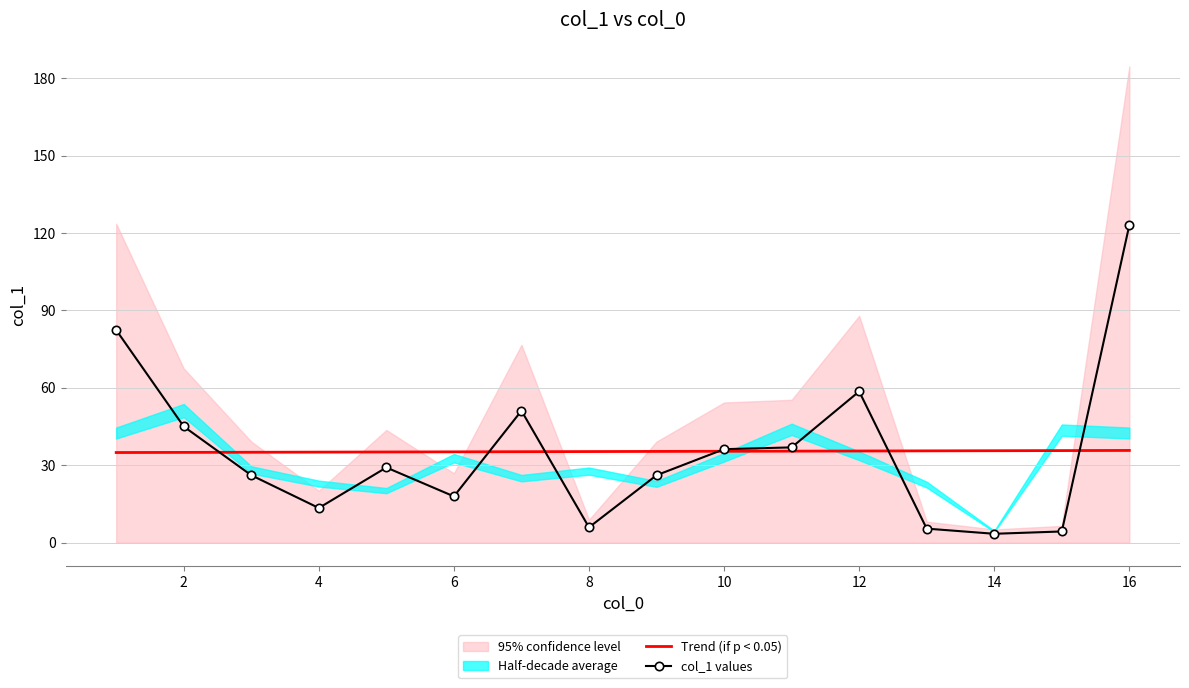

True or false: col_1 values has a value of 188.5 at 16.

False